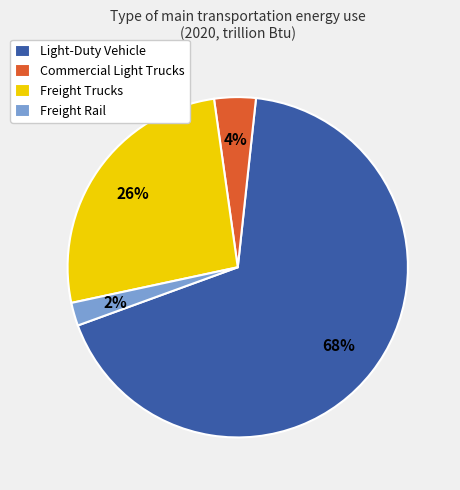

Is it true that Freight Rail is 2% of the pie?

True